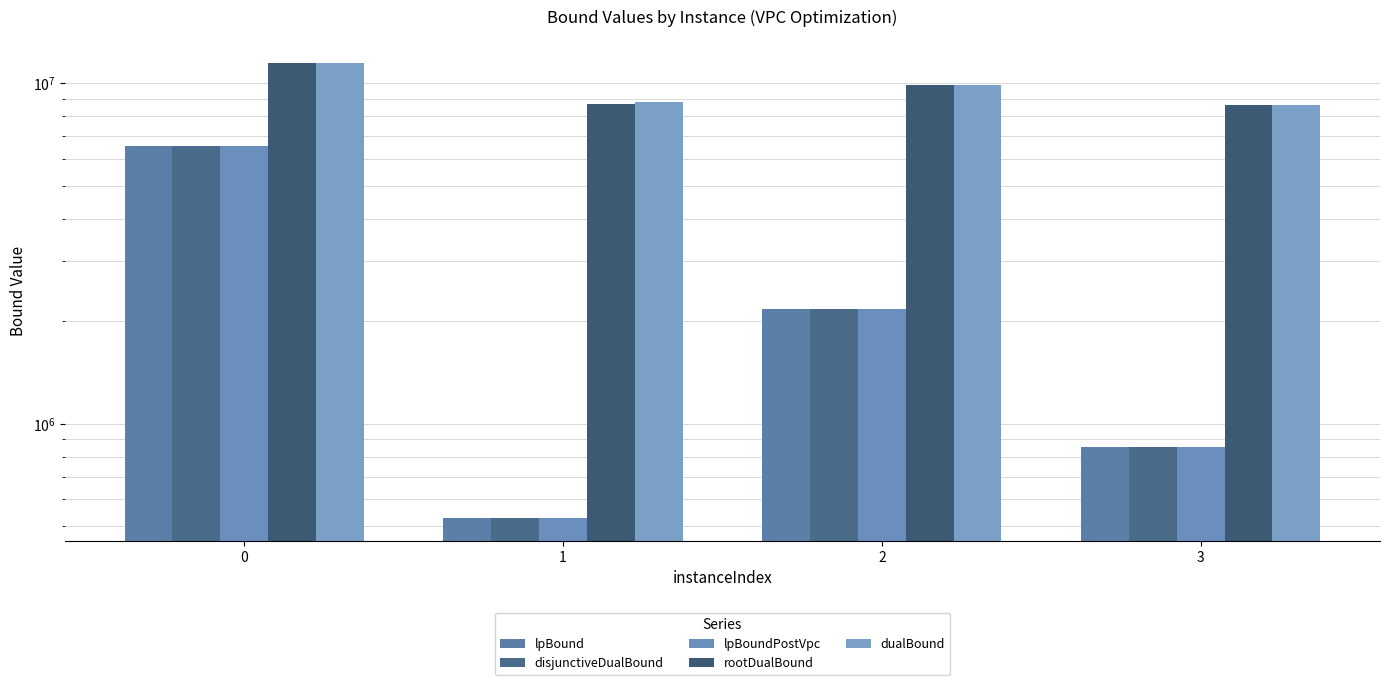

Does the chart contain any negative values?

No